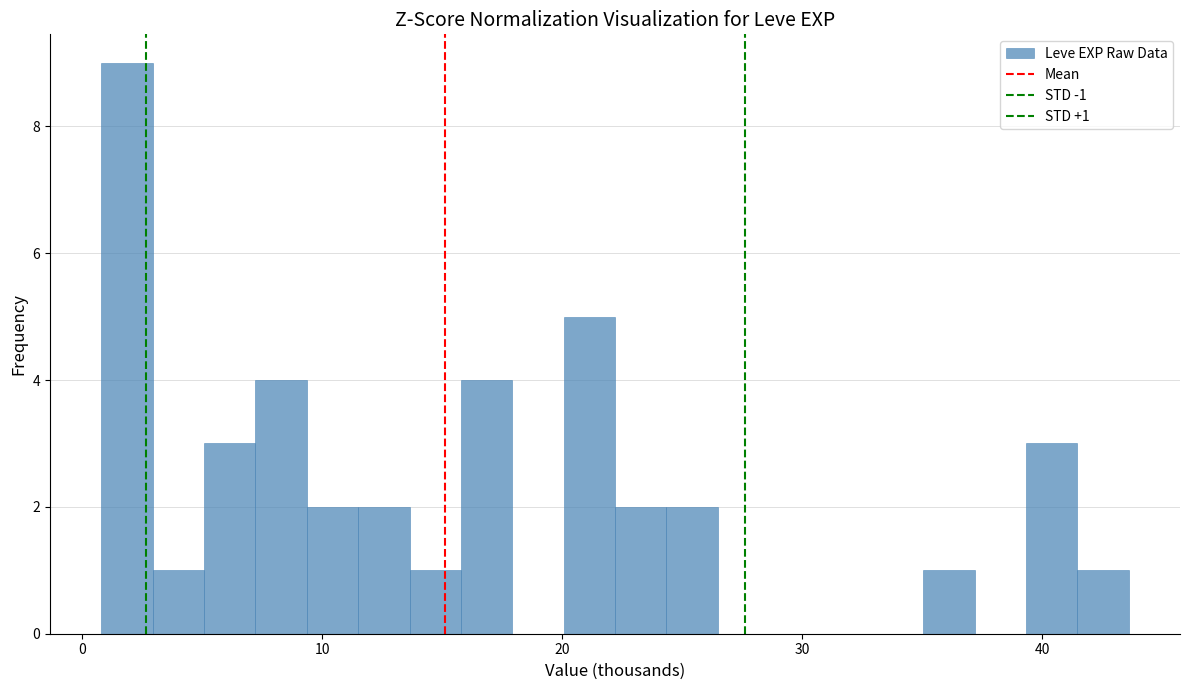

Around what value on the x-axis is the tallest bar? Give the approximate position of its centre, as read against the axis.

2